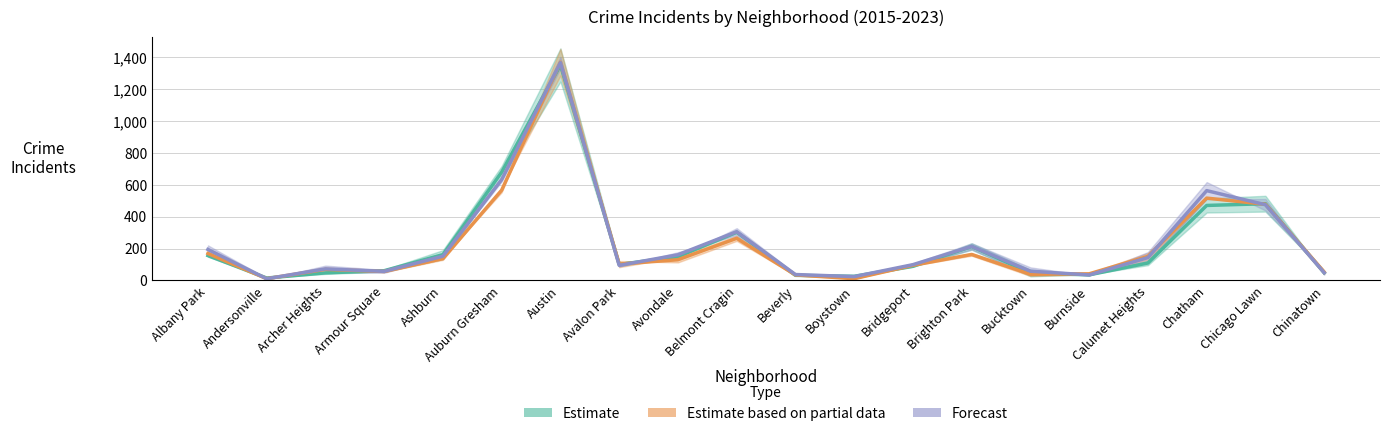

Does the chart display data point markers on the line(s)?

No